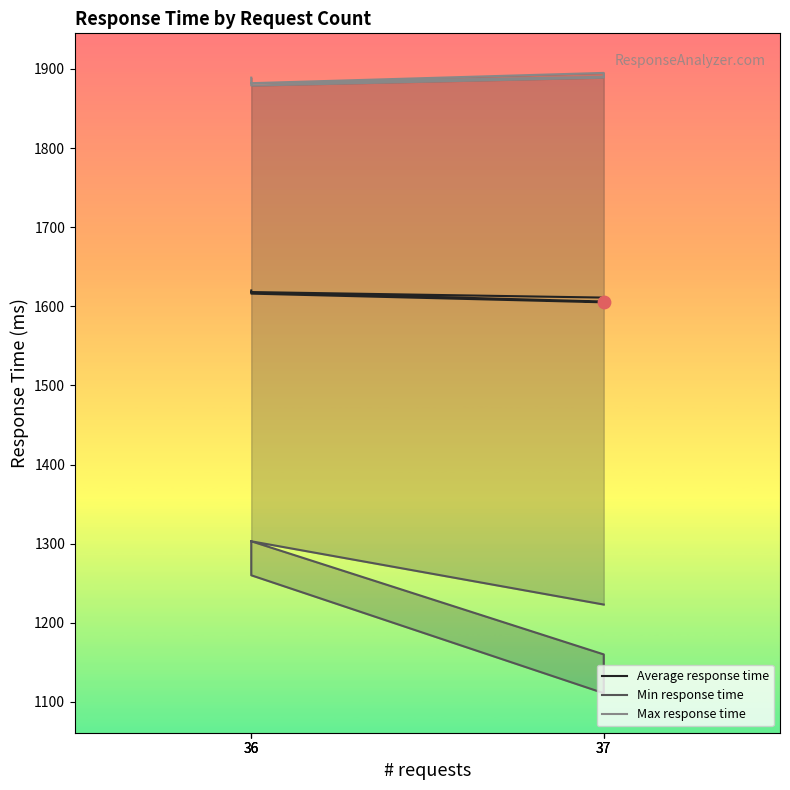

What is the total value across all series at 36?

4803